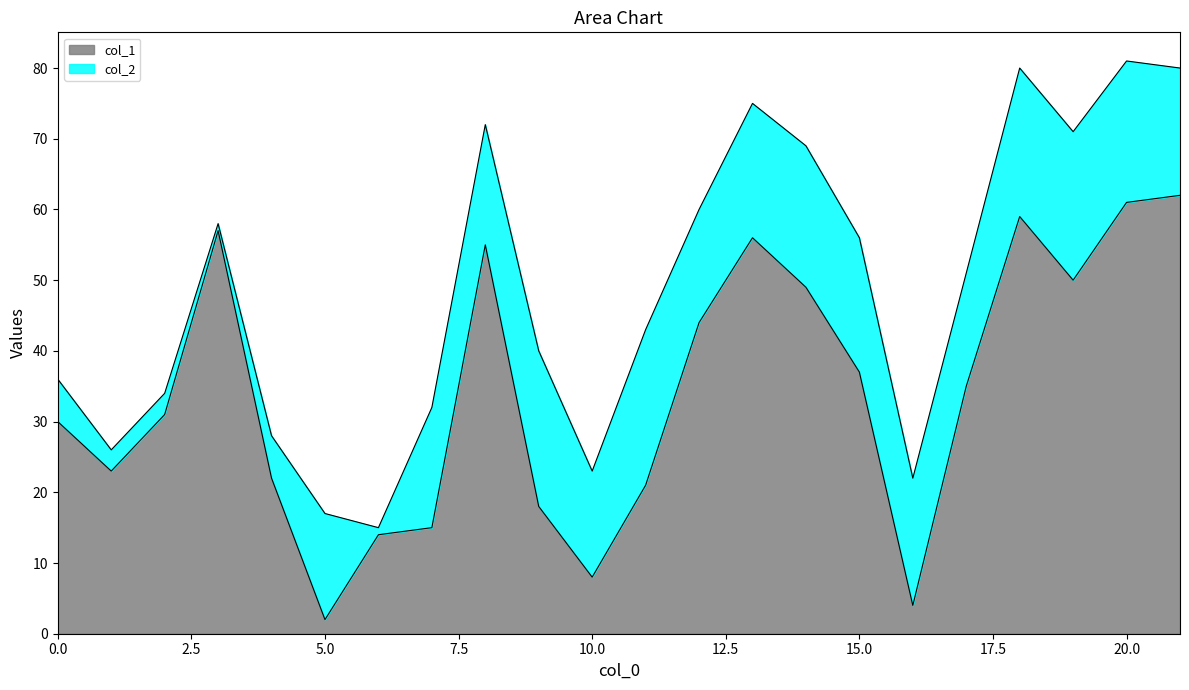

Where does the data first go above 35?

3